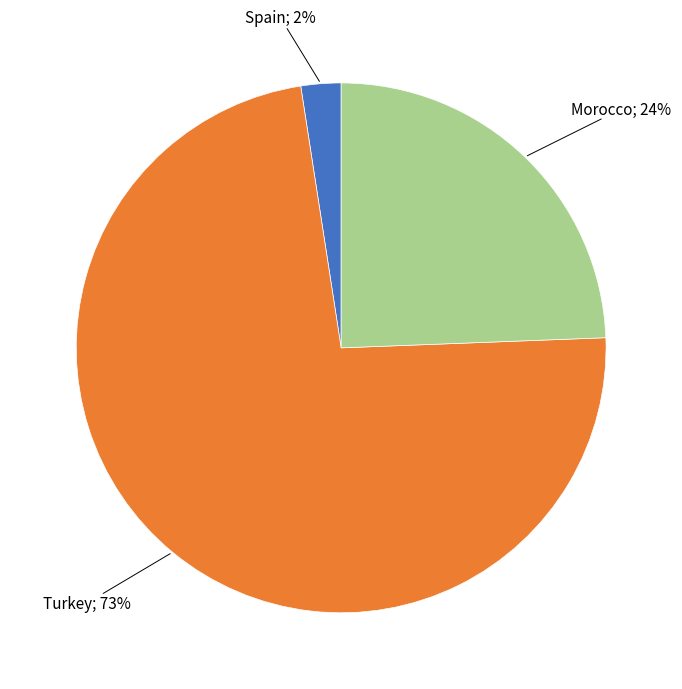

To the nearest percent, what is the average slice percentage?

33%